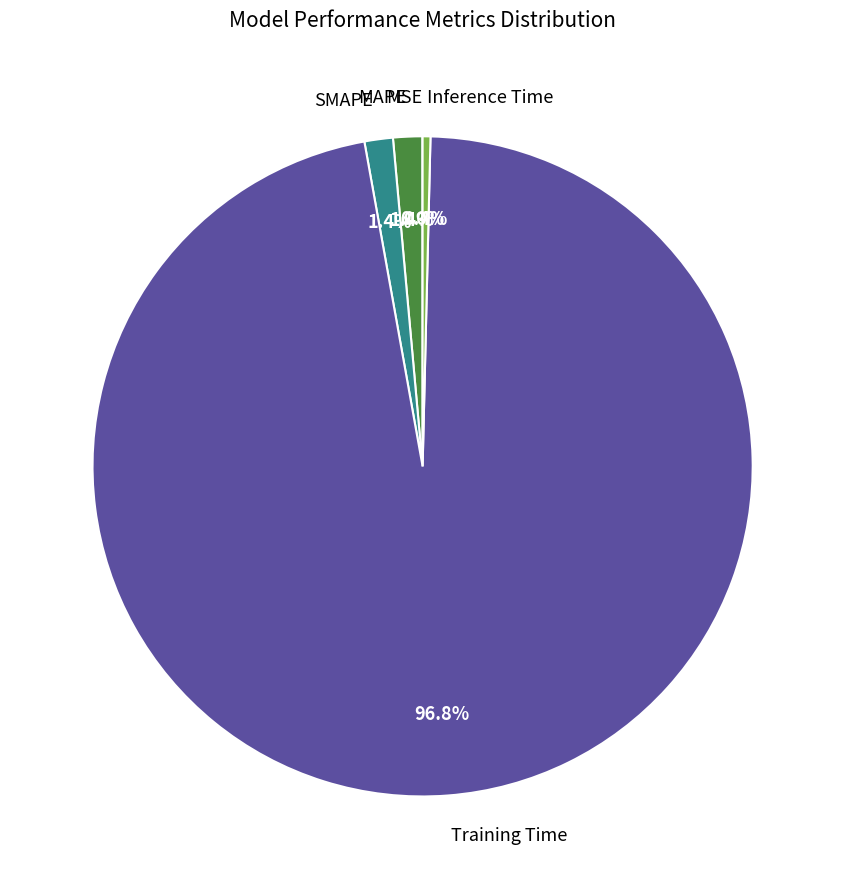

Is the sum of Training Time and Inference Time greater than half?

Yes